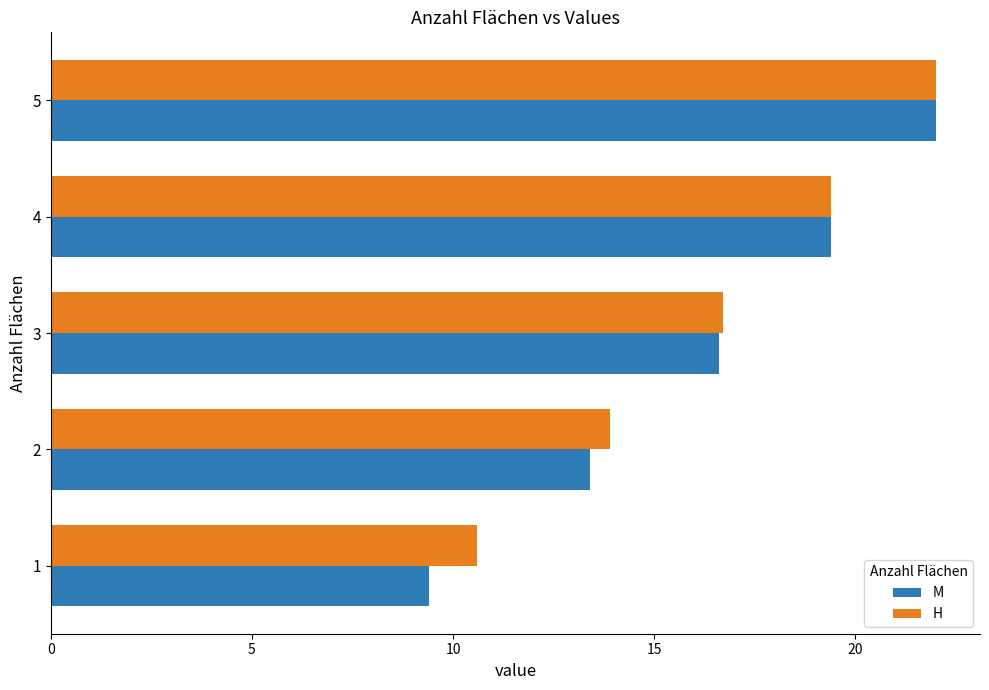

Rank the series by their average value, from highest to lowest.

H, M